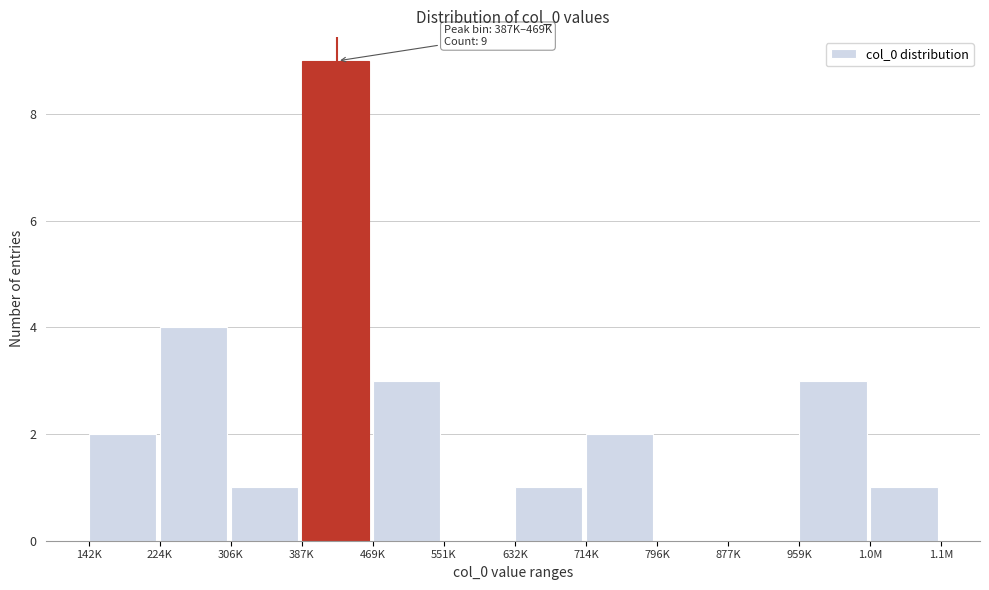

Reading right to left, transcribe all the data shown in this chart.

1.0M=1	959K=3	877K=0	796K=0	714K=2	632K=1	551K=0	469K=3	387K=9	306K=1	224K=4	142K=2